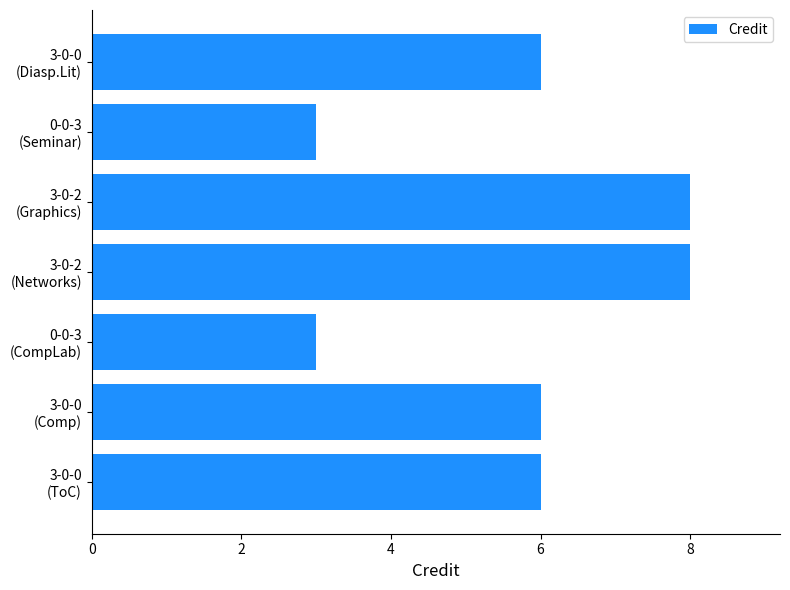

What is the average value?

6